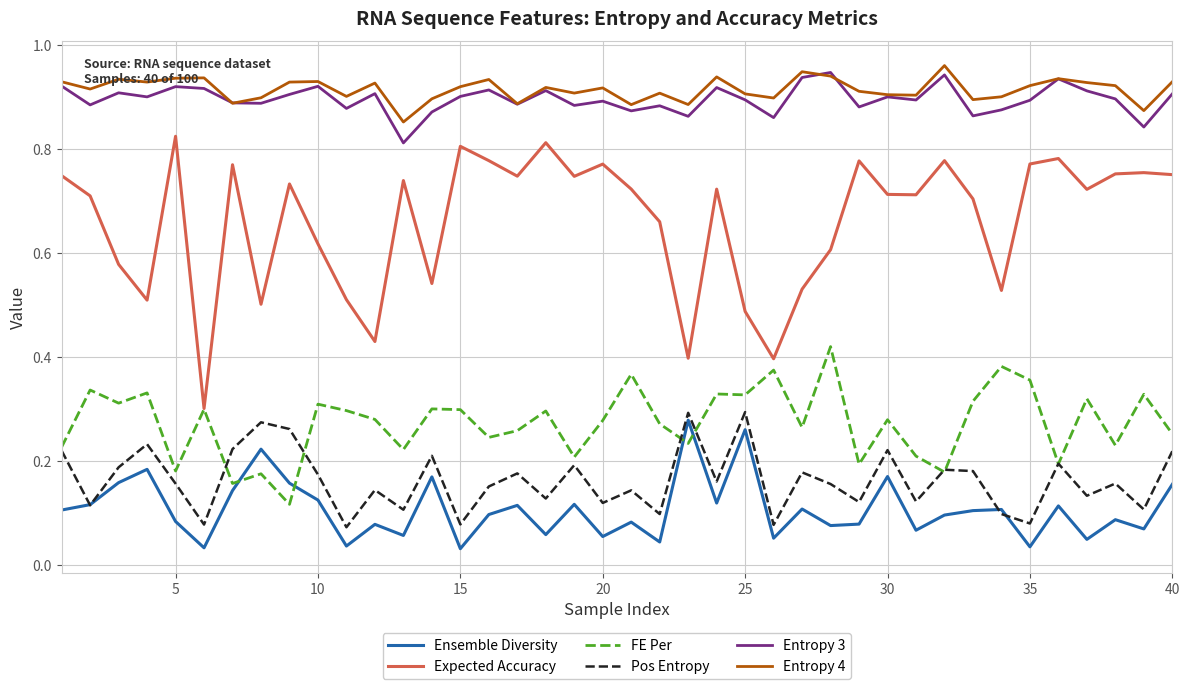

Count the FE Per values in the range 0 to 1.

40